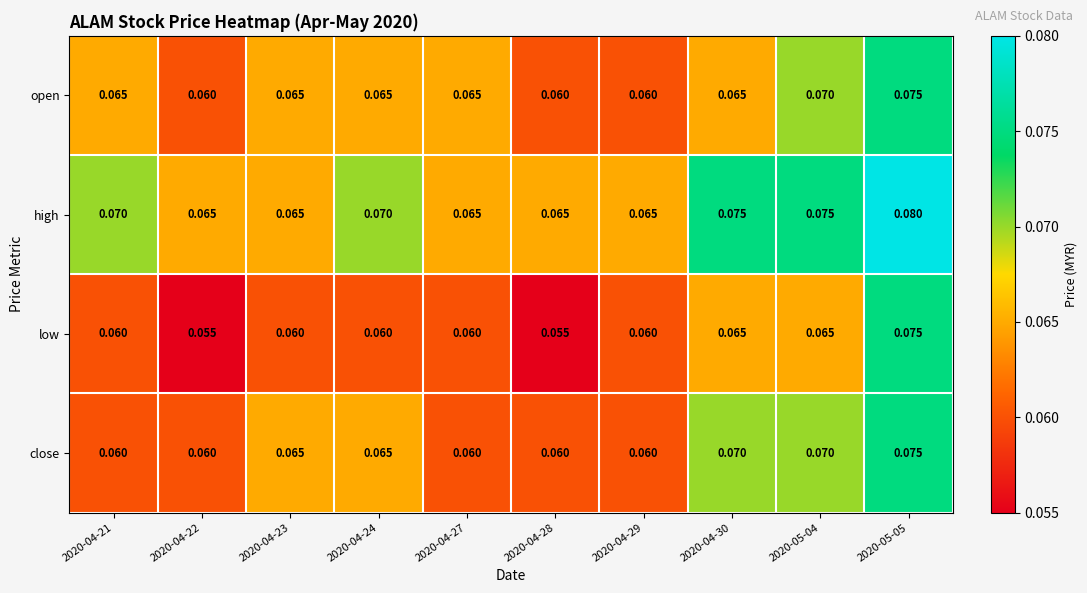

Reading left to right, what are all the values shown in this chart?

open: 2020-04-21=0.1	2020-04-22=0.1	2020-04-23=0.1	2020-04-24=0.1	2020-04-27=0.1	2020-04-28=0.1	2020-04-29=0.1	2020-04-30=0.1	2020-05-04=0.1	2020-05-05=0.1
high: 2020-04-21=0.1	2020-04-22=0.1	2020-04-23=0.1	2020-04-24=0.1	2020-04-27=0.1	2020-04-28=0.1	2020-04-29=0.1	2020-04-30=0.1	2020-05-04=0.1	2020-05-05=0.1
low: 2020-04-21=0.1	2020-04-22=0.1	2020-04-23=0.1	2020-04-24=0.1	2020-04-27=0.1	2020-04-28=0.1	2020-04-29=0.1	2020-04-30=0.1	2020-05-04=0.1	2020-05-05=0.1
close: 2020-04-21=0.1	2020-04-22=0.1	2020-04-23=0.1	2020-04-24=0.1	2020-04-27=0.1	2020-04-28=0.1	2020-04-29=0.1	2020-04-30=0.1	2020-05-04=0.1	2020-05-05=0.1